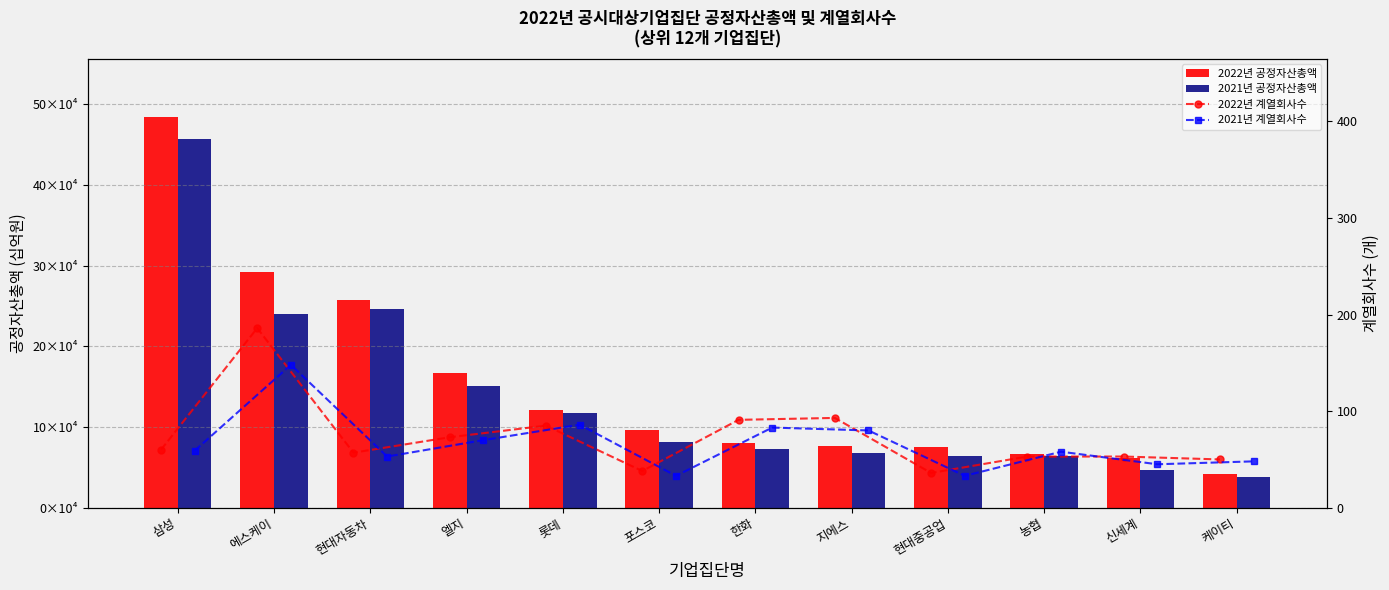

What is the total value across all series at 현대자동차?

504039.6